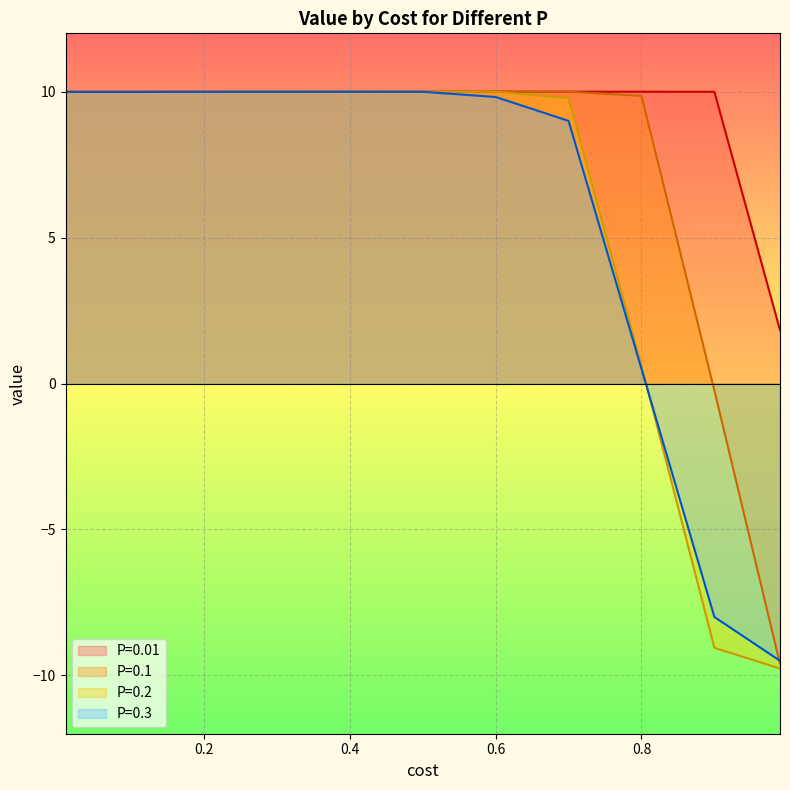

Reading left to right, extract all data points from this chart.

P=0.01: 10.0	10.0	10.0	10.0	10.0	10.0	10.0	10.0	10.0	10.0	1.8
P=0.1: 10.0	10.0	10.0	10.0	10.0	10.0	10.0	10.0	9.9	-0.2	-9.6
P=0.2: 10.0	10.0	10.0	10.0	10.0	10.0	10.0	9.8	0.6	-9.1	-9.8
P=0.3: 10.0	10.0	10.0	10.0	10.0	10.0	9.8	9.0	0.5	-8.0	-9.5